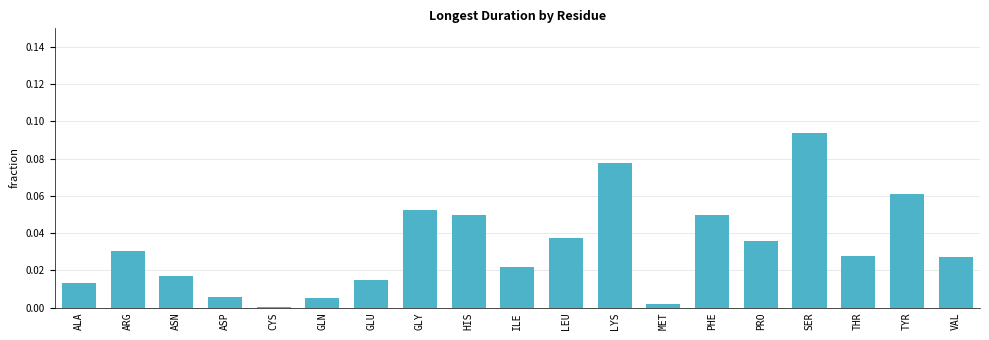

How many data points does each series have?

19